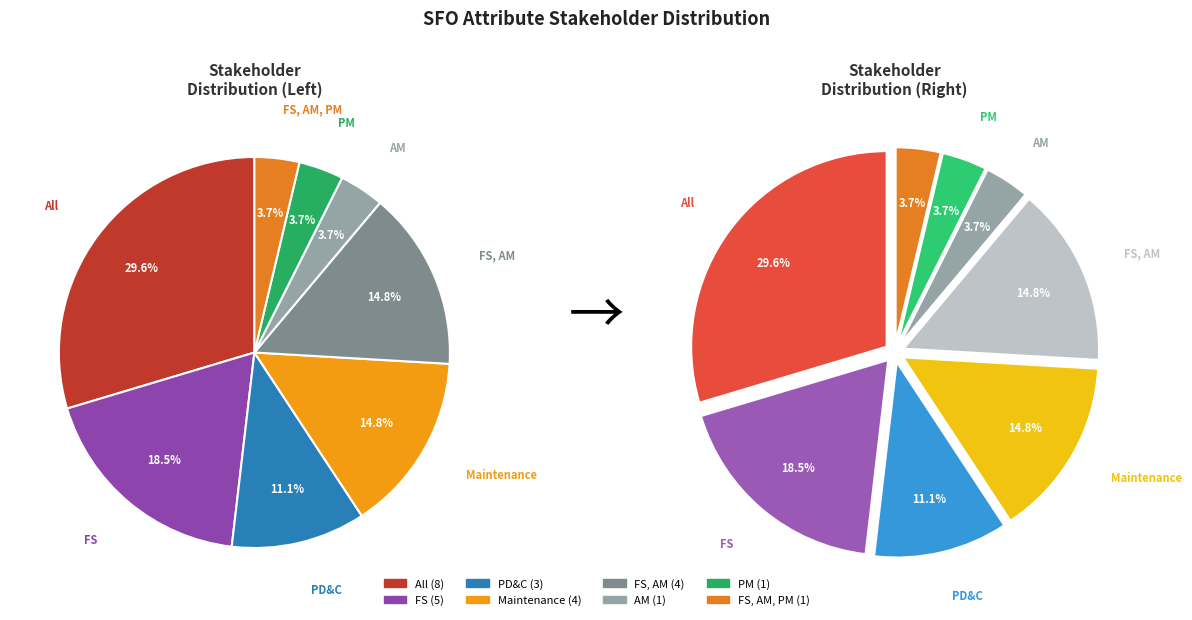

Is it true that PD&C is 15% of the pie?

False